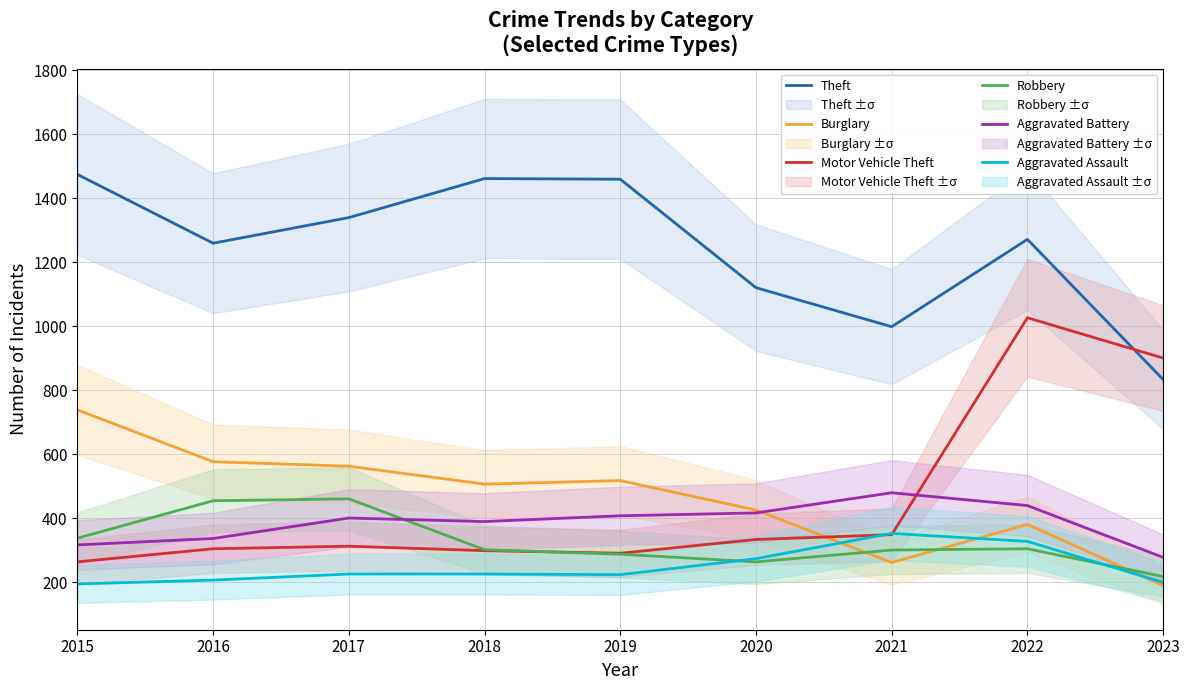

How many values in the Burglary series are below 506?

4